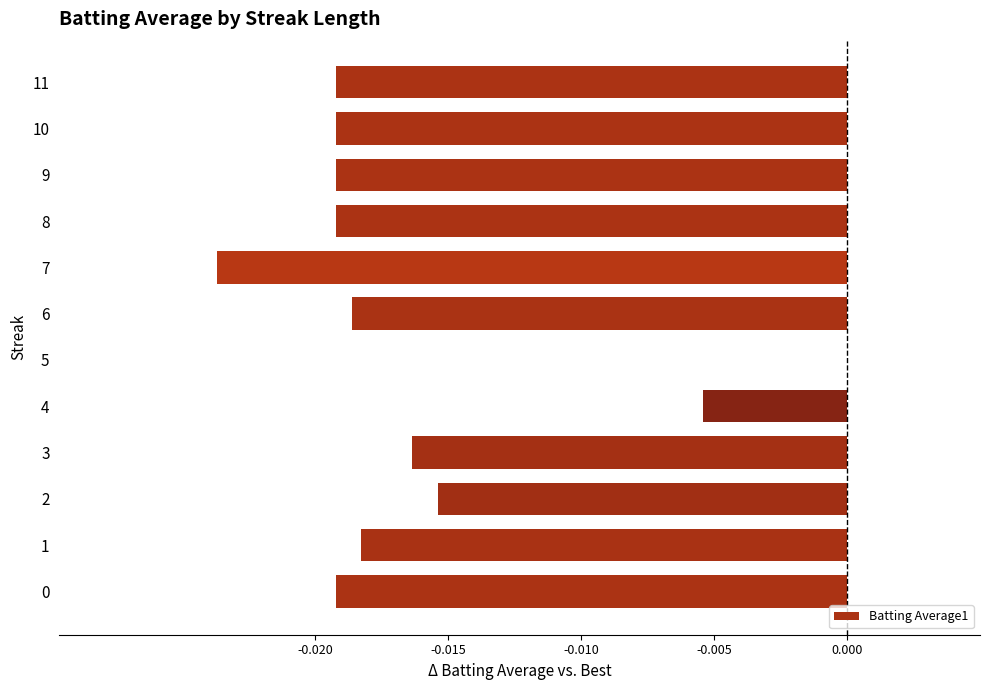

How many negative values are there?

11